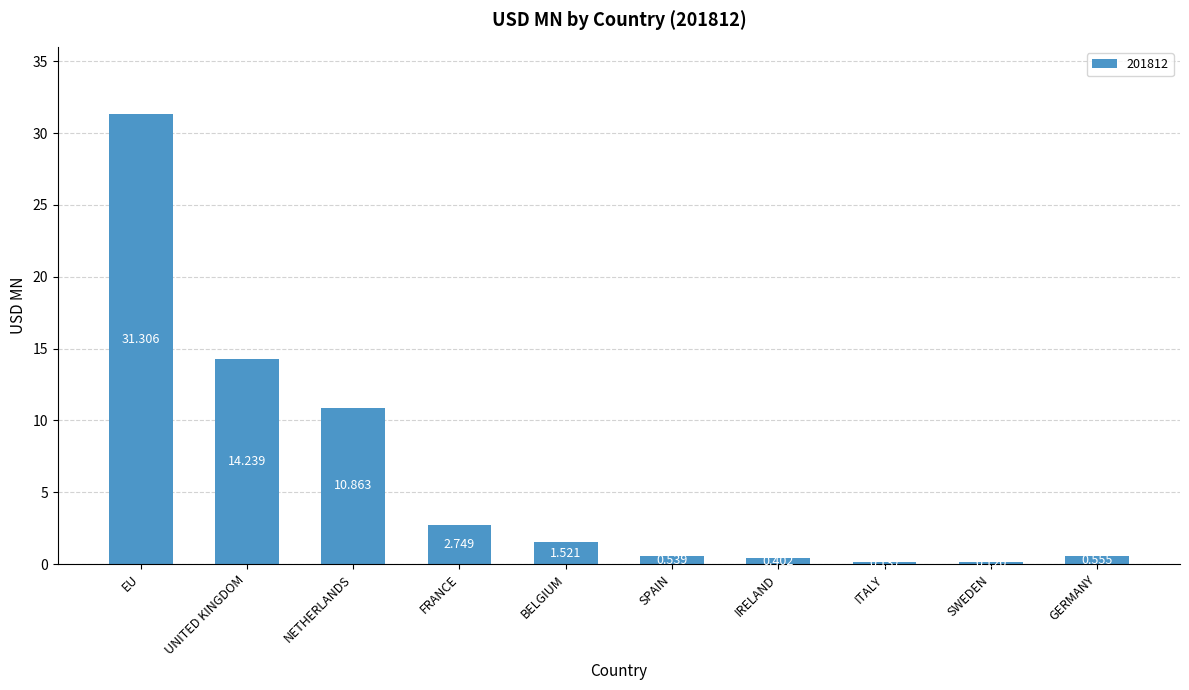

How many values exceed 1?

5